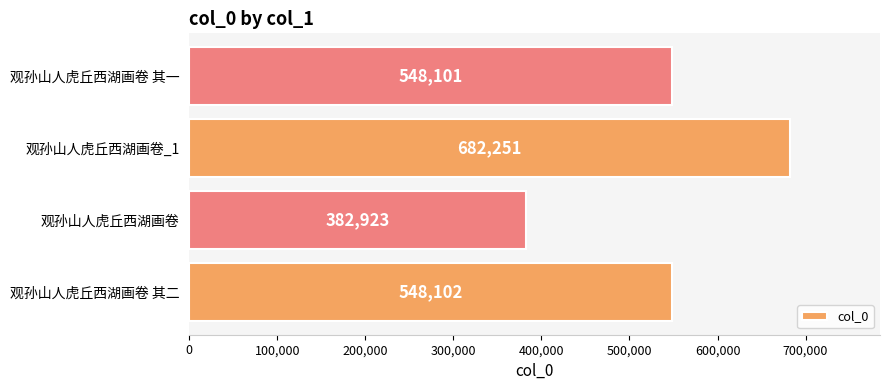

Reading bottom to top, list all the values displayed in this chart.

观孙山人虎丘西湖画卷 其二=548102	观孙山人虎丘西湖画卷=382923	观孙山人虎丘西湖画卷_1=682251	观孙山人虎丘西湖画卷 其一=548101